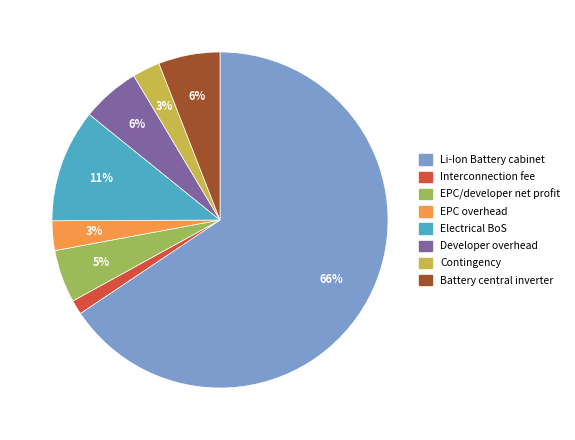

To the nearest percent, what percentage of the pie is EPC/developer net profit?

5%